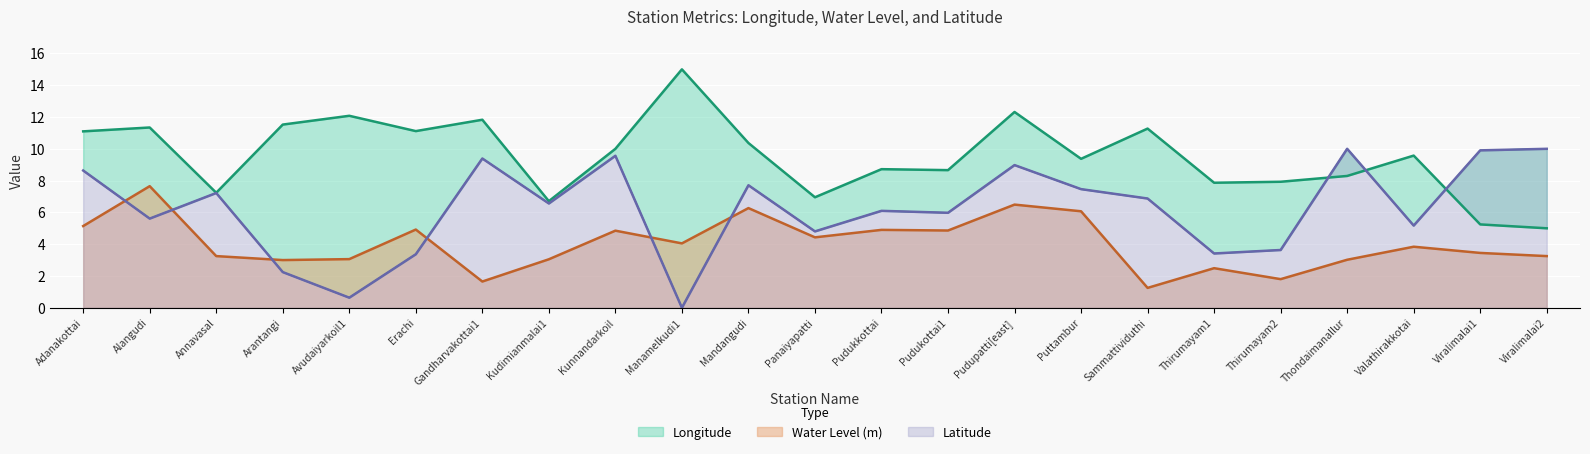

Is the value of Water Level (m) at Viralimalai1 greater than the value of Latitude at Erachi?

Yes